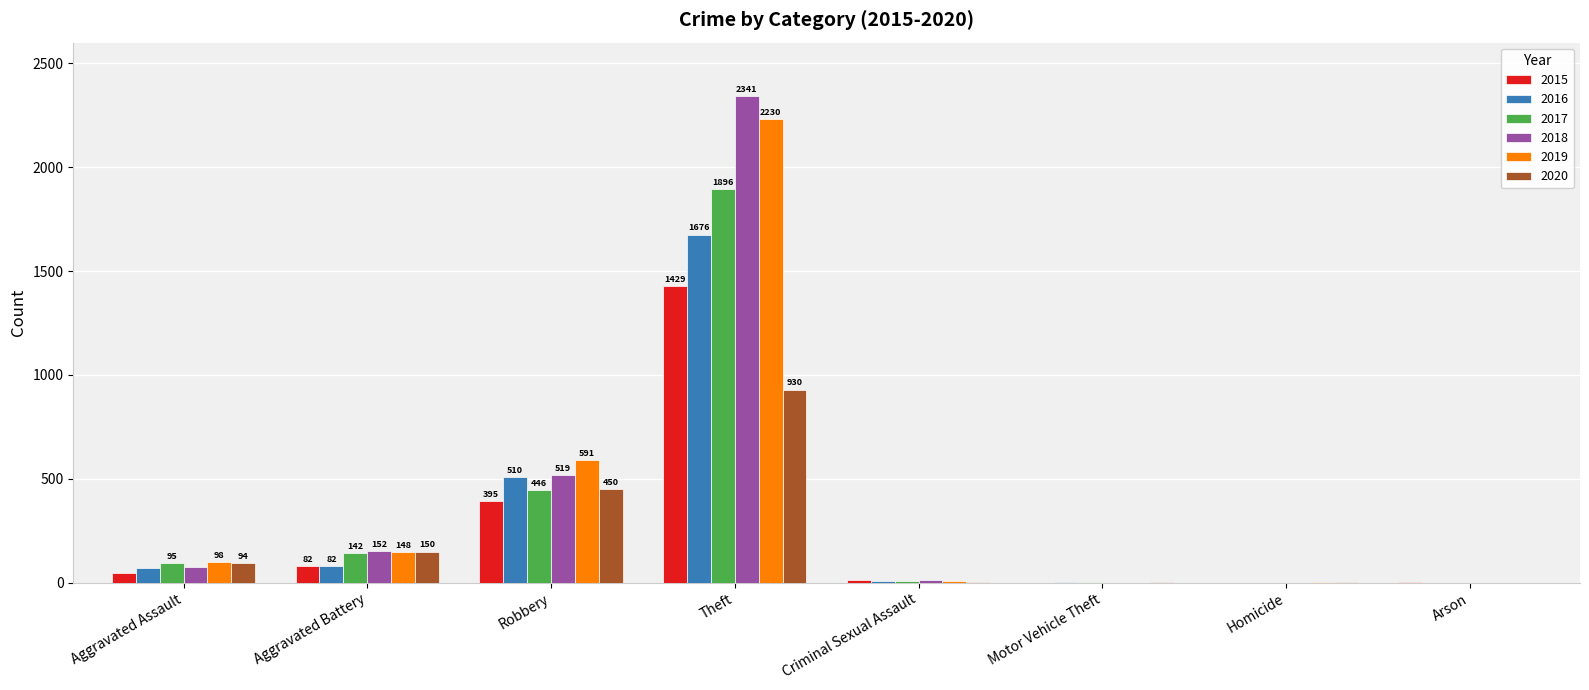

True or false: 2018 has a value of 56 at Aggravated Battery.

False